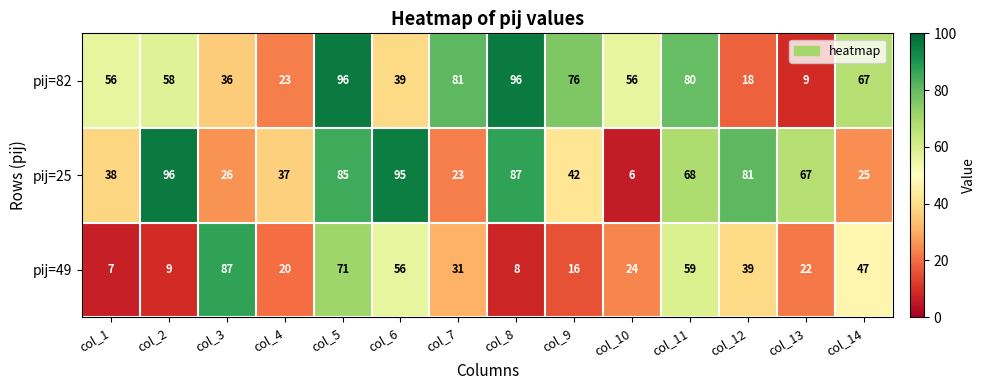

What is the total value across all series at col_8?

191